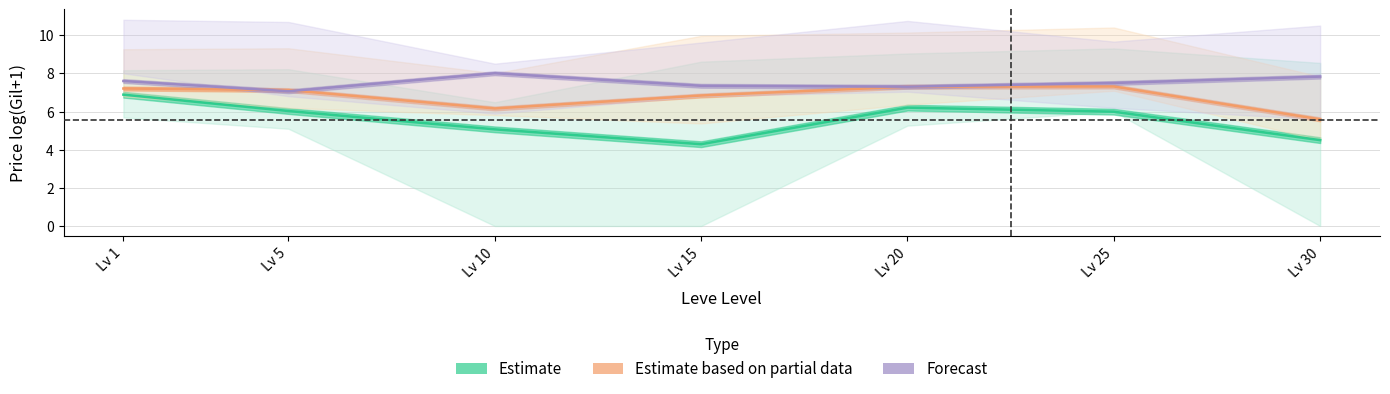

True or false: Estimate and Forecast cross at least once.

False